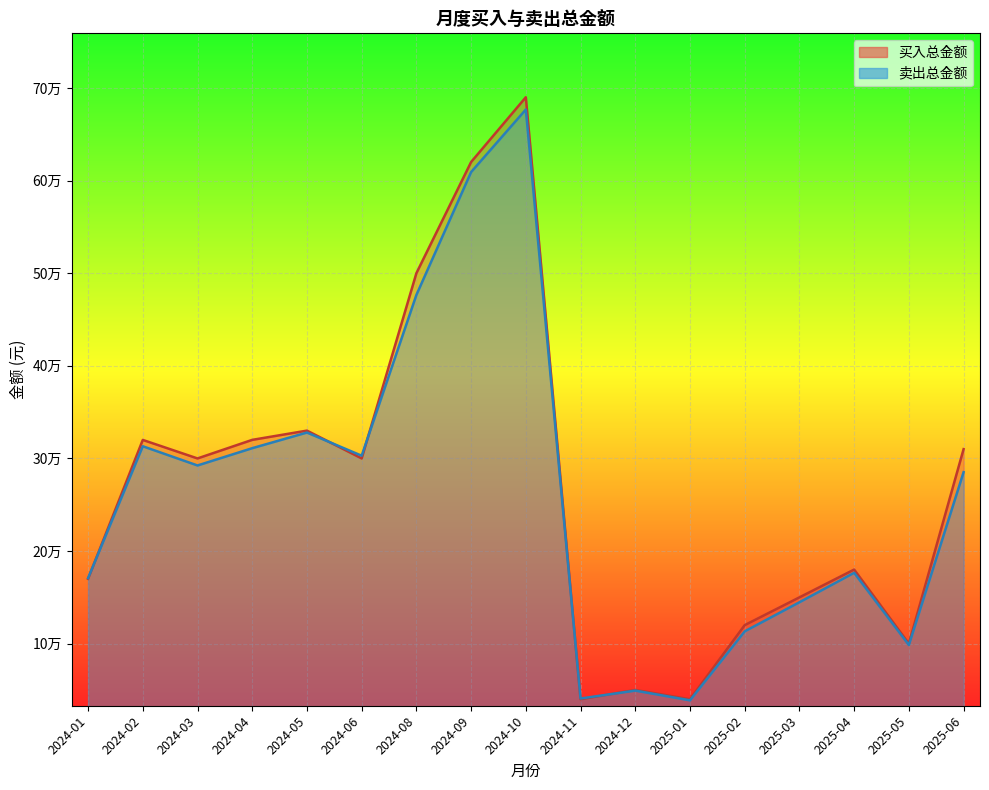

True or false: 买入总金额 has a value of 984534.6 at 2024-09.

False